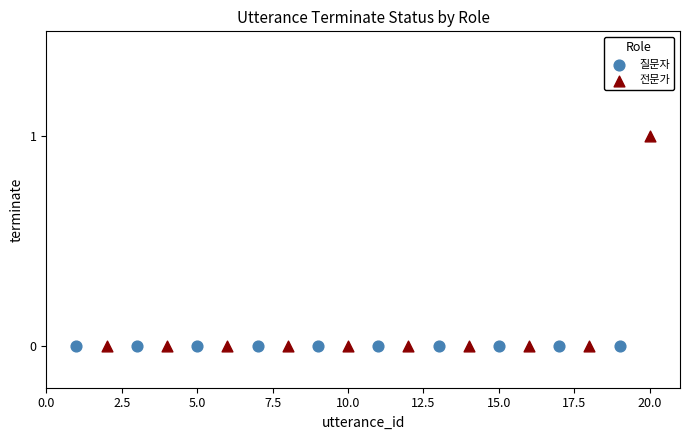

What are all the series names shown in the legend?

질문자, 전문가